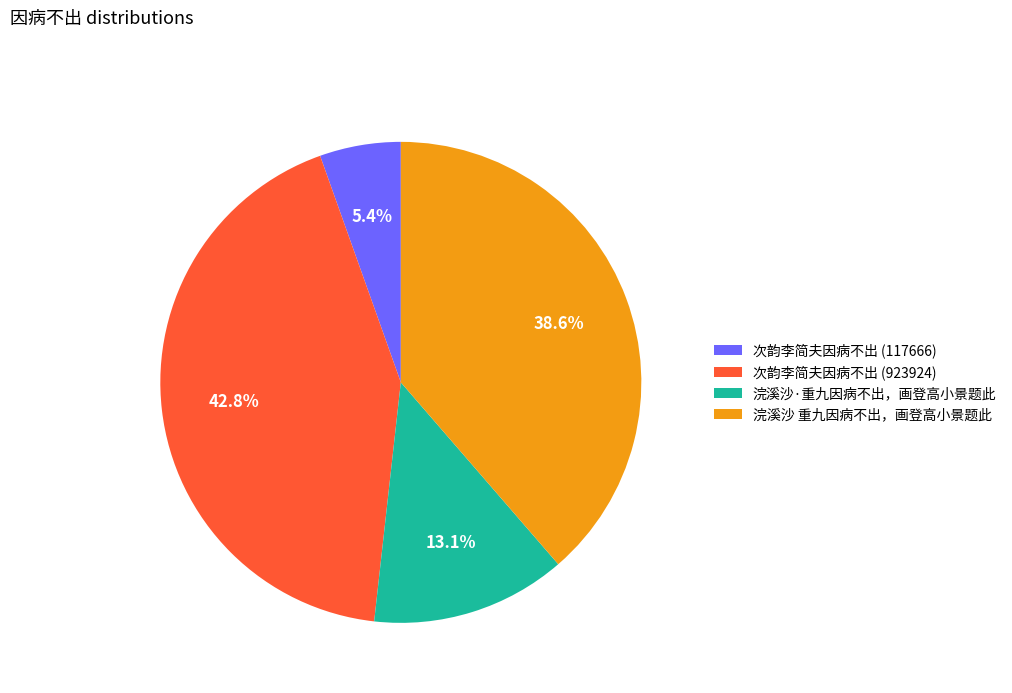

To the nearest percent, what percentage of the pie is 浣溪沙 重九因病不出，画登高小景题此?

39%